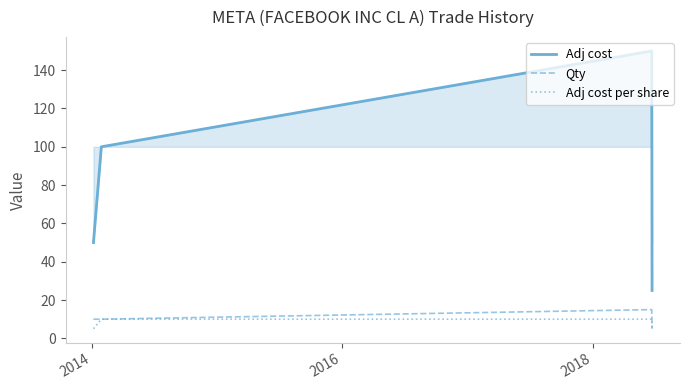

What is the lowest value of the Qty series?

5